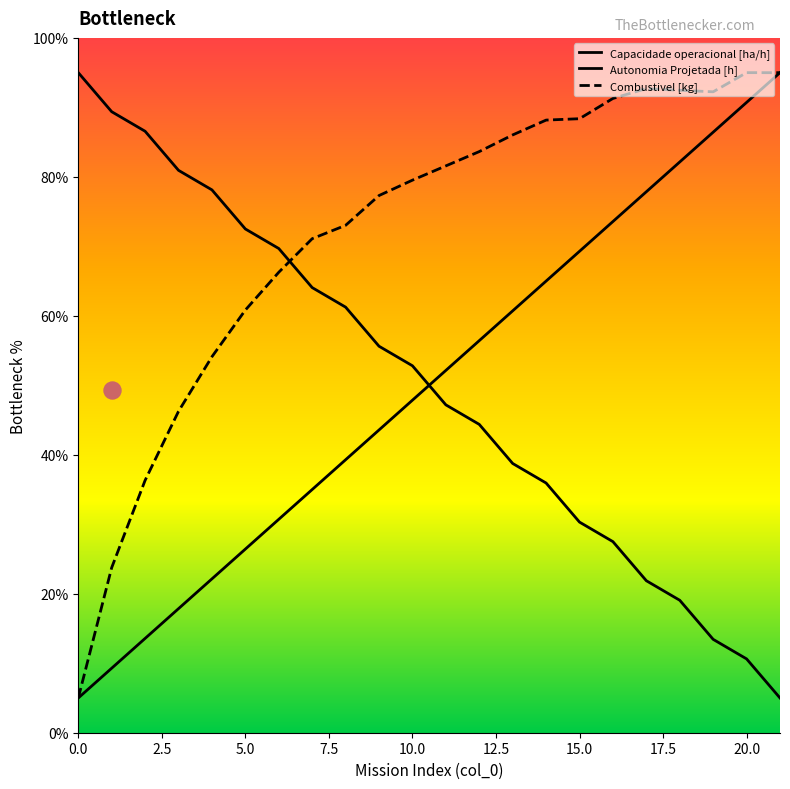

Is the value of Combustivel [kg] at 11 greater than the value of Capacidade operacional [ha/h] at 14?

No